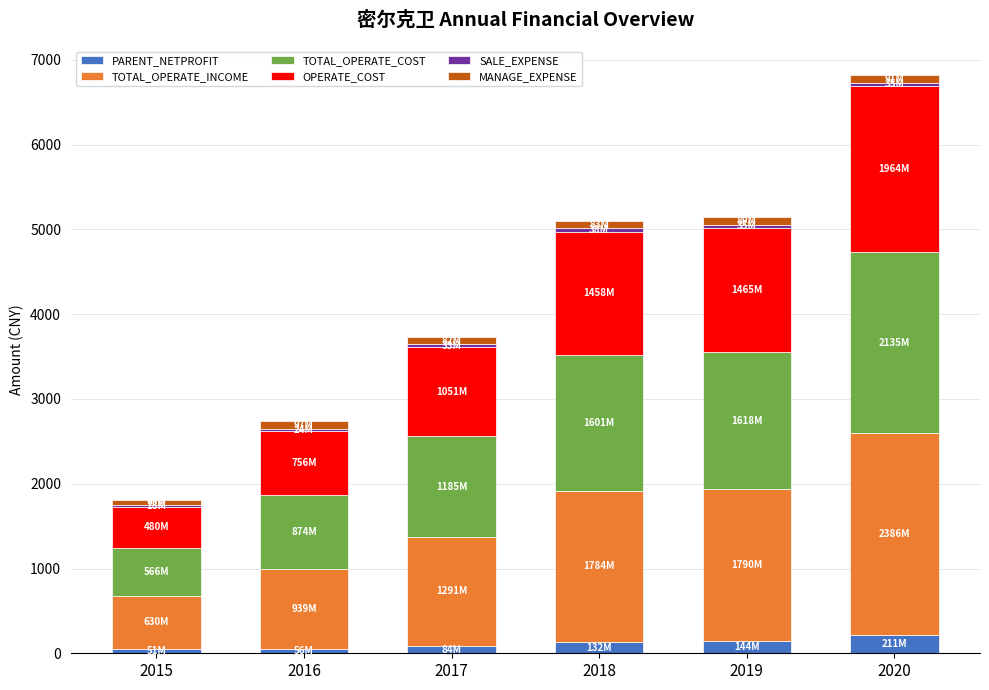

Does the chart contain stacked bars?

Yes